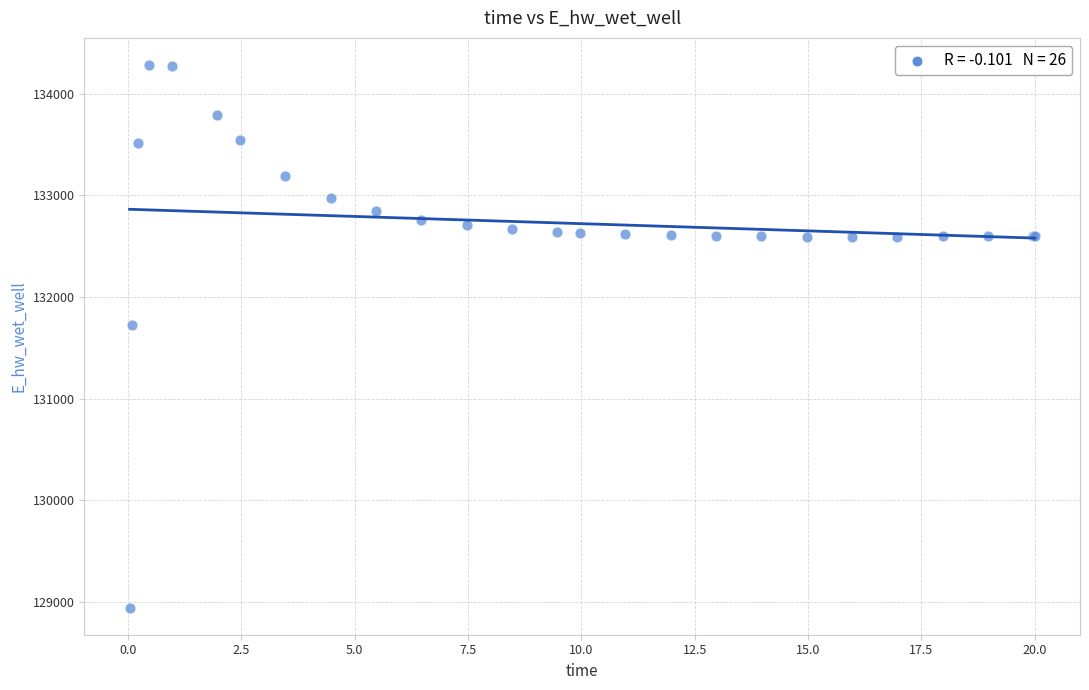

What Y value in the scatter plot is closest to 131612?

131728.0